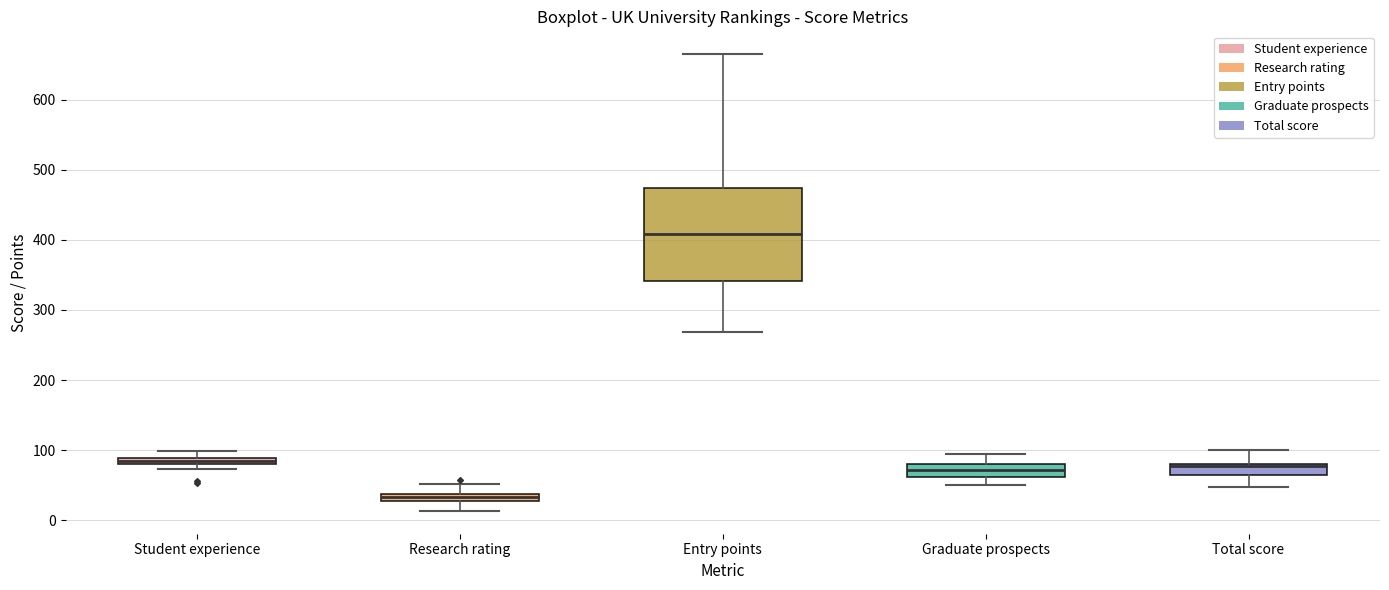

Comparing the boxes themselves (not the whiskers), which one is the tallest?

Entry points